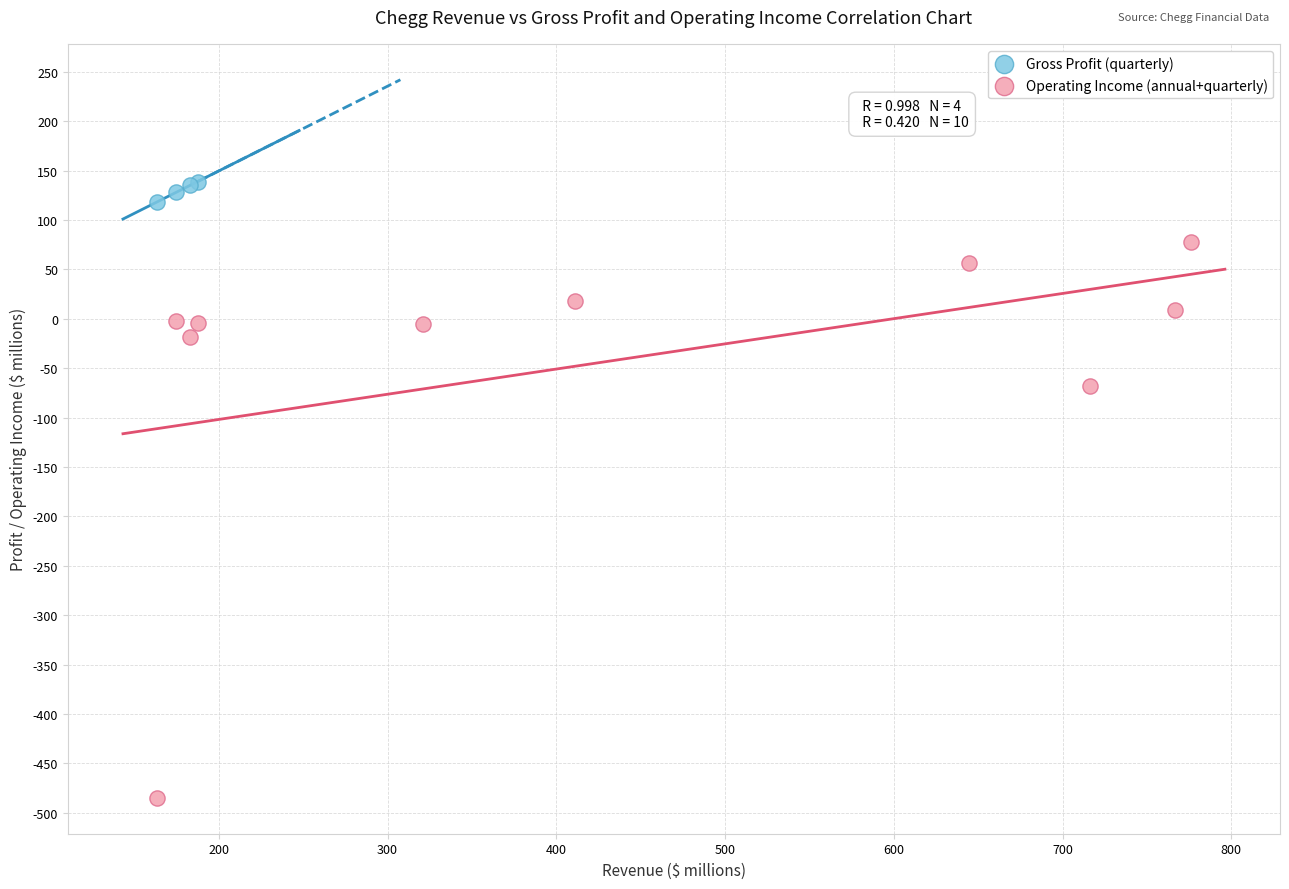

Which series reaches the maximum Y coordinate?

Gross Profit (quarterly)